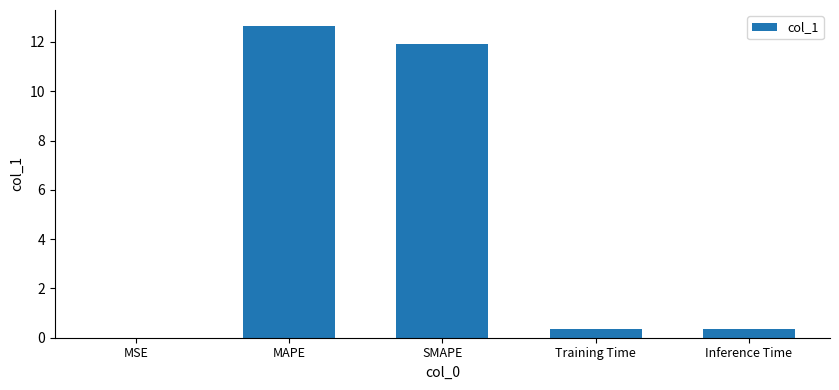

Is it true that the value at SMAPE is 17.9?

False